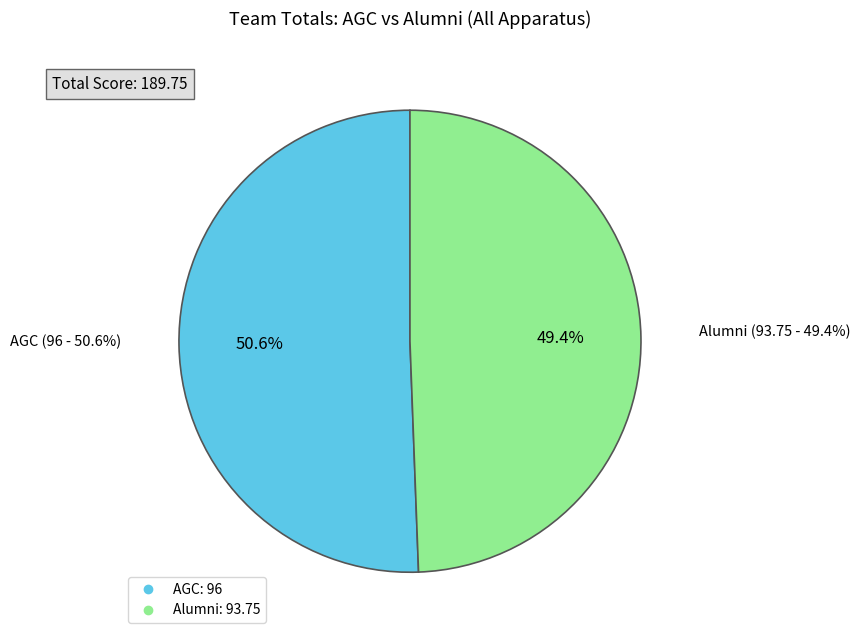

Rank the categories by value from lowest to highest.

Alumni Total, AGC Total